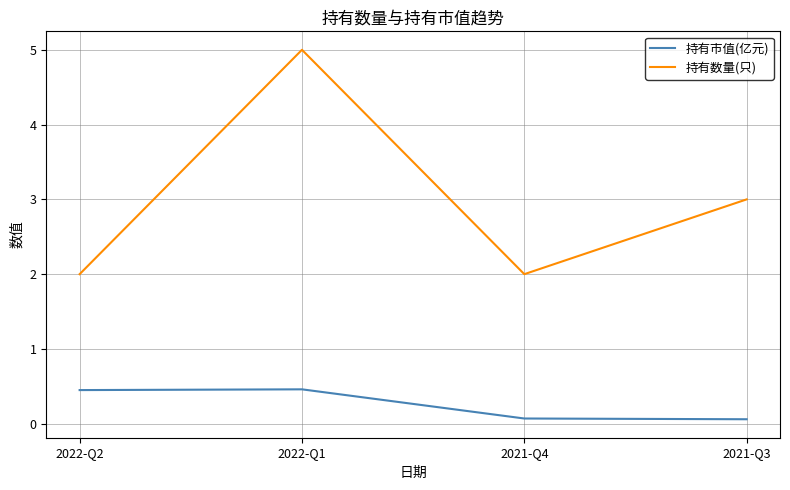

True or false: 持有数量(只) has more than 2 points higher than both neighbors.

False